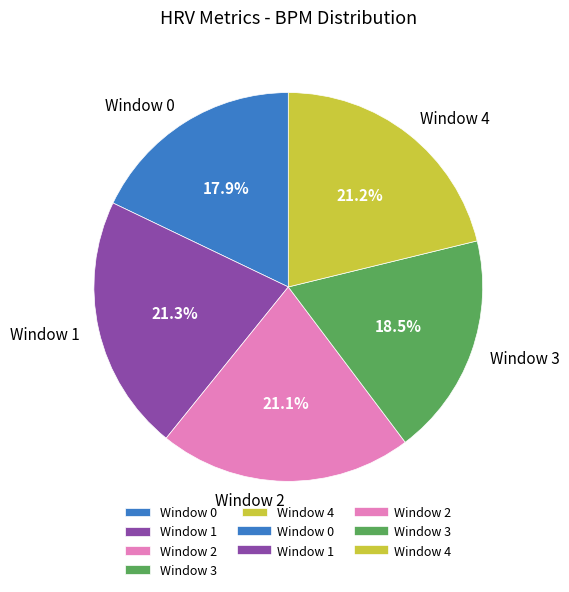

What percentage is the Window 4 slice, to the nearest percent?

21%